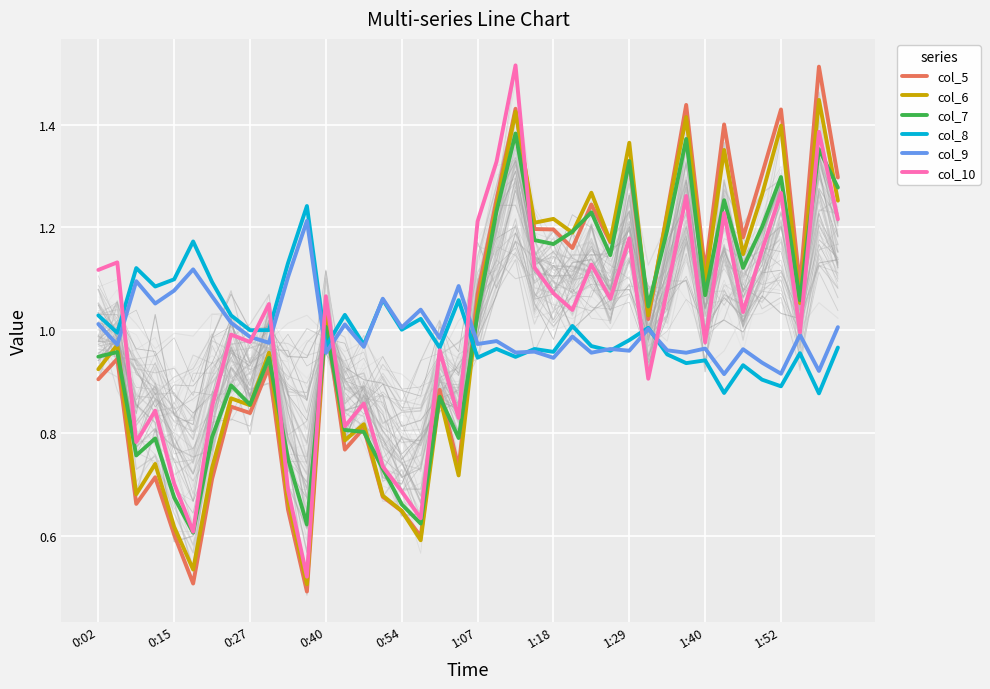

What are all the series names shown in the legend?

col_5, col_6, col_7, col_8, col_9, col_10